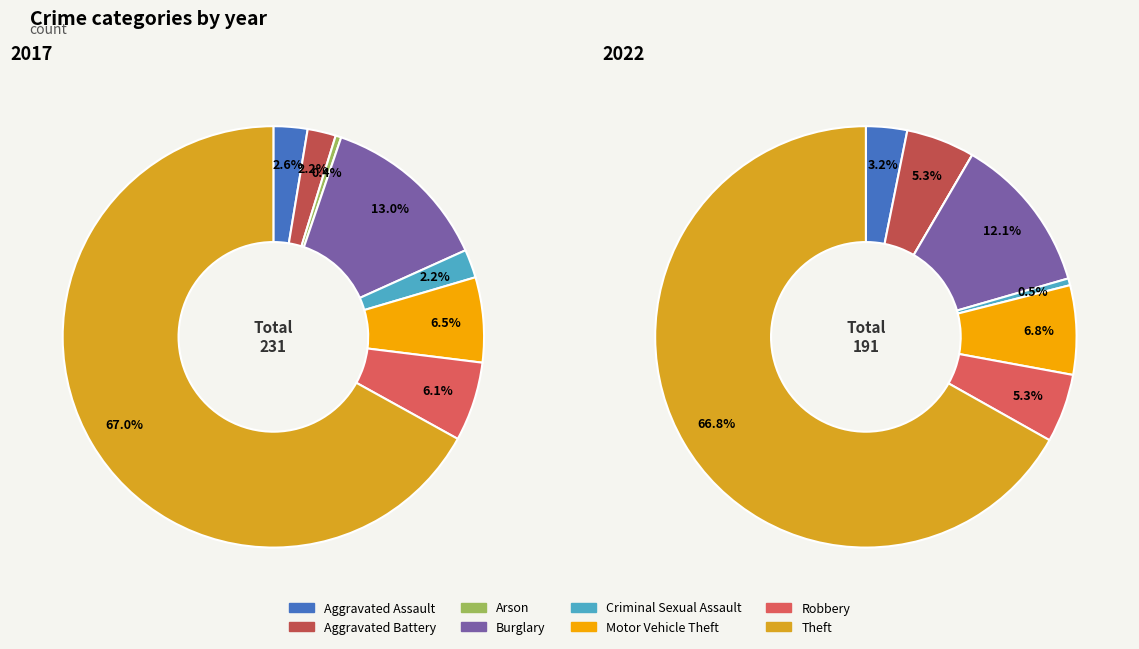

Do values_2017 and 6 together represent more than half of the pie?

No